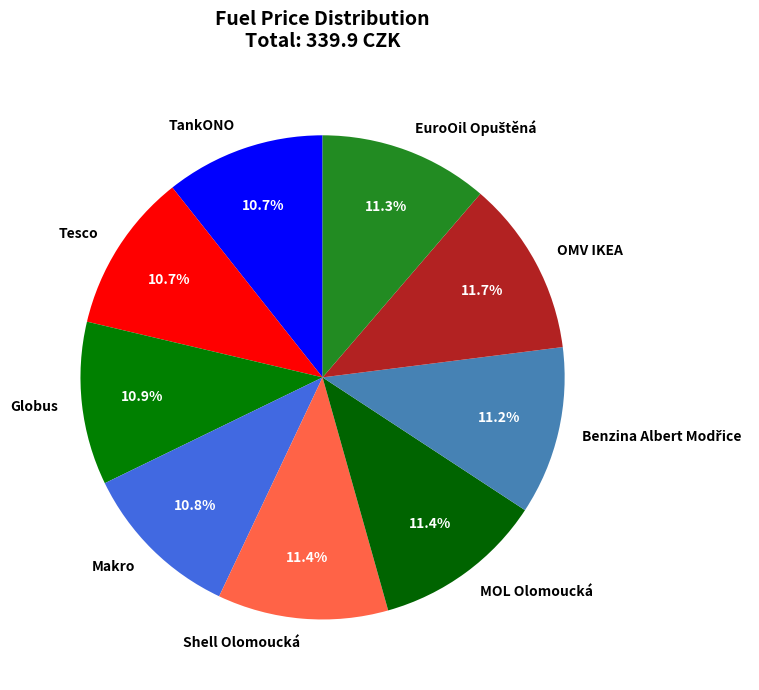

Is TankONO the majority of the pie?

No